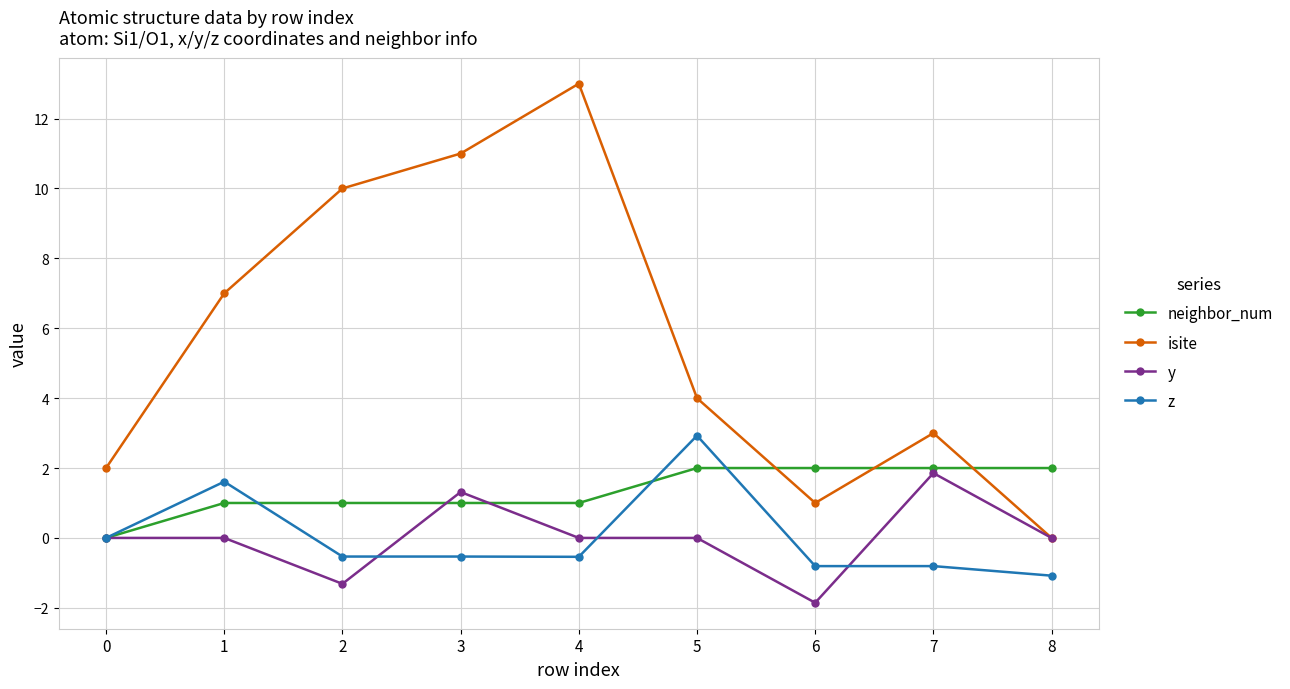

At which category does isite reach its first local valley?

6